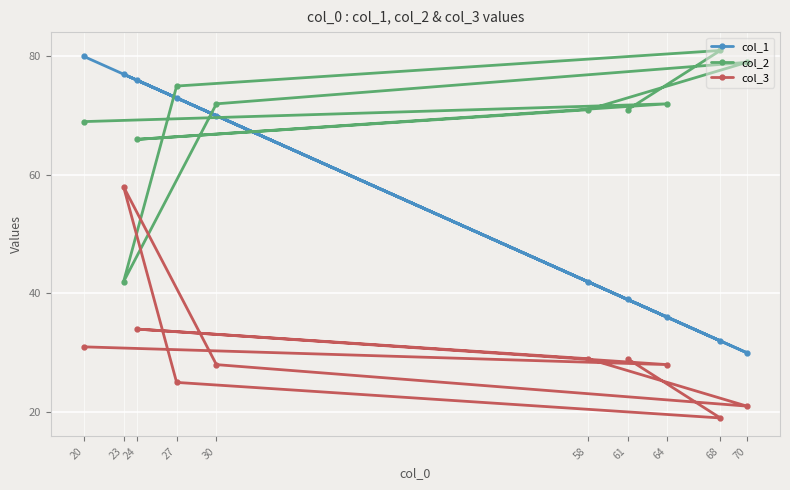

How many times do col_2 and col_3 cross each other?

2